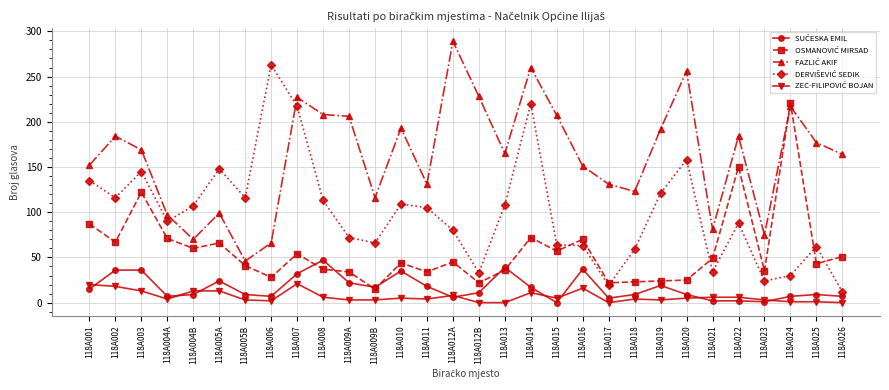

What is the label of the 3rd point from the right?

118A024